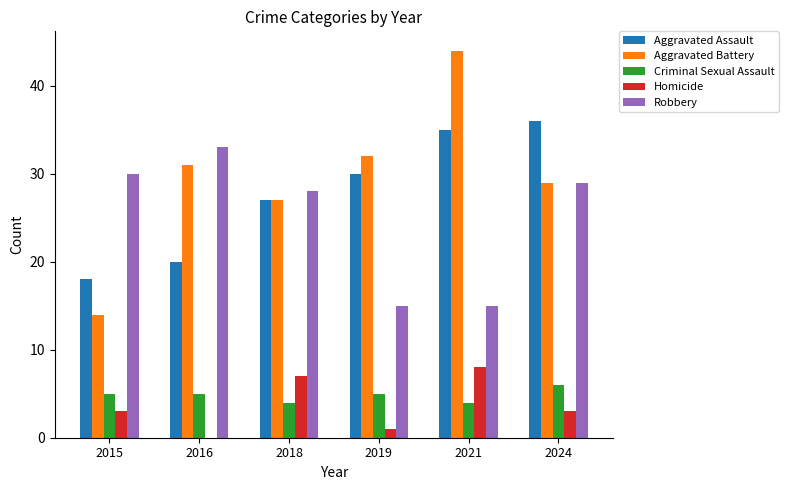

Are the bars horizontal?

No